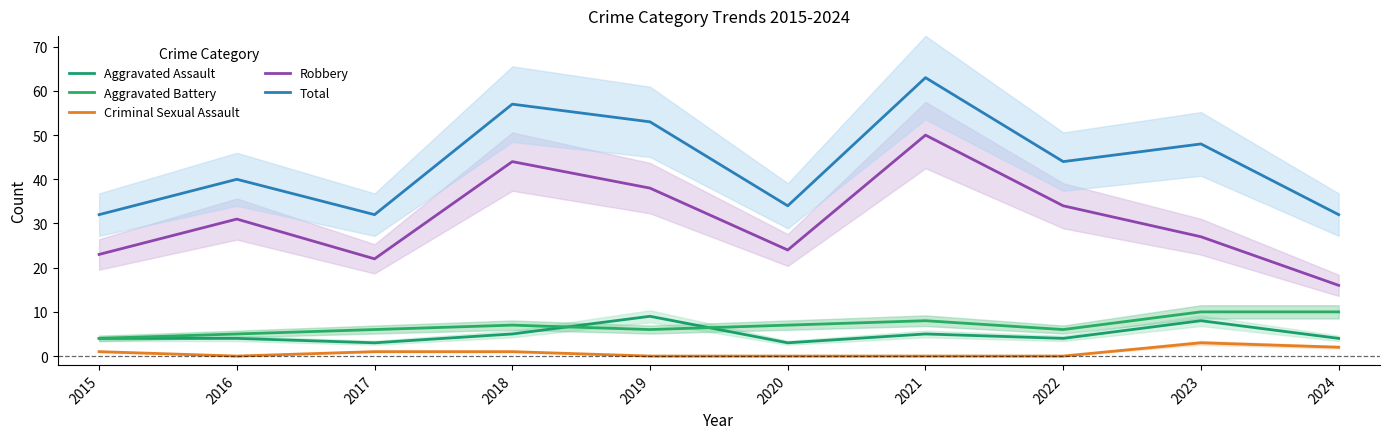

The Robbery series shows 23 at 2015. True or false?

True